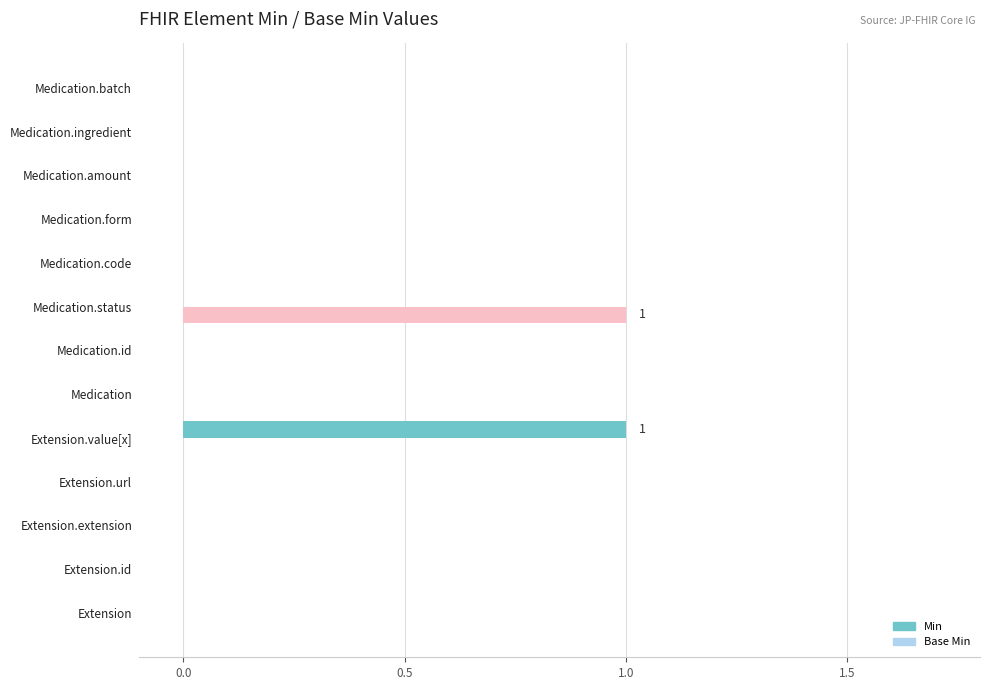

Which category has the highest value in the Base Min series?

Medication.status